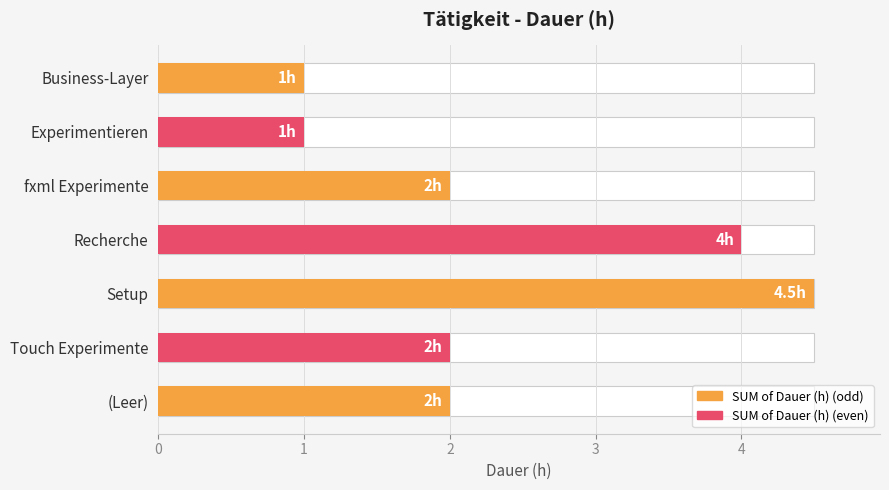

How many bars are there in total?

7